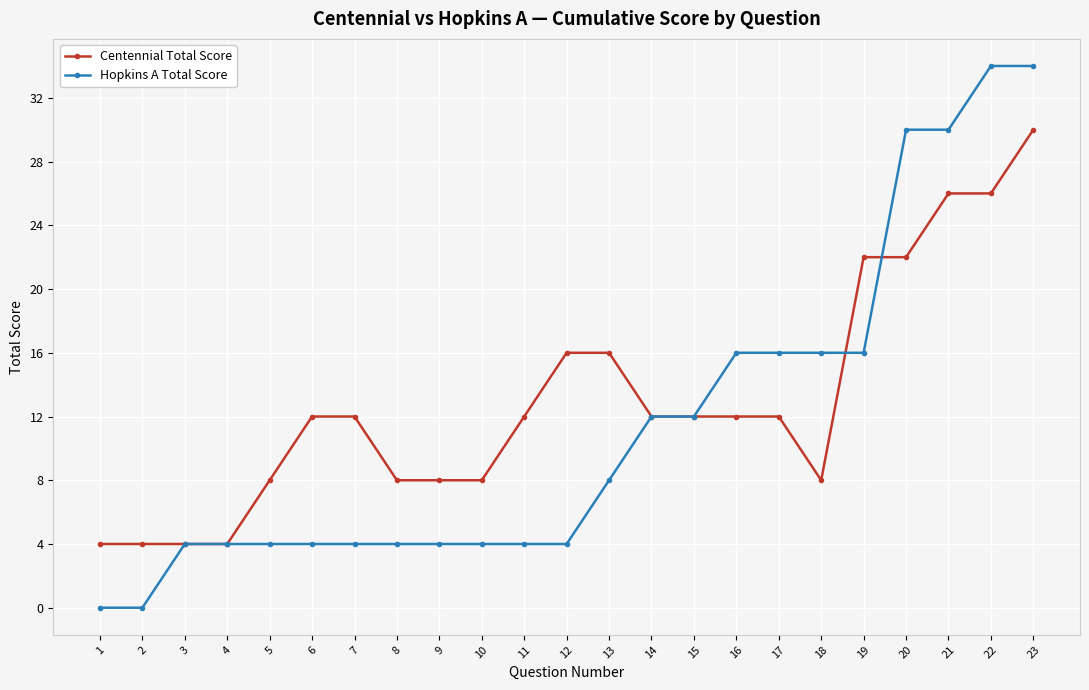

The value of Hopkins A Total Score at 5 is 1. True or false?

False